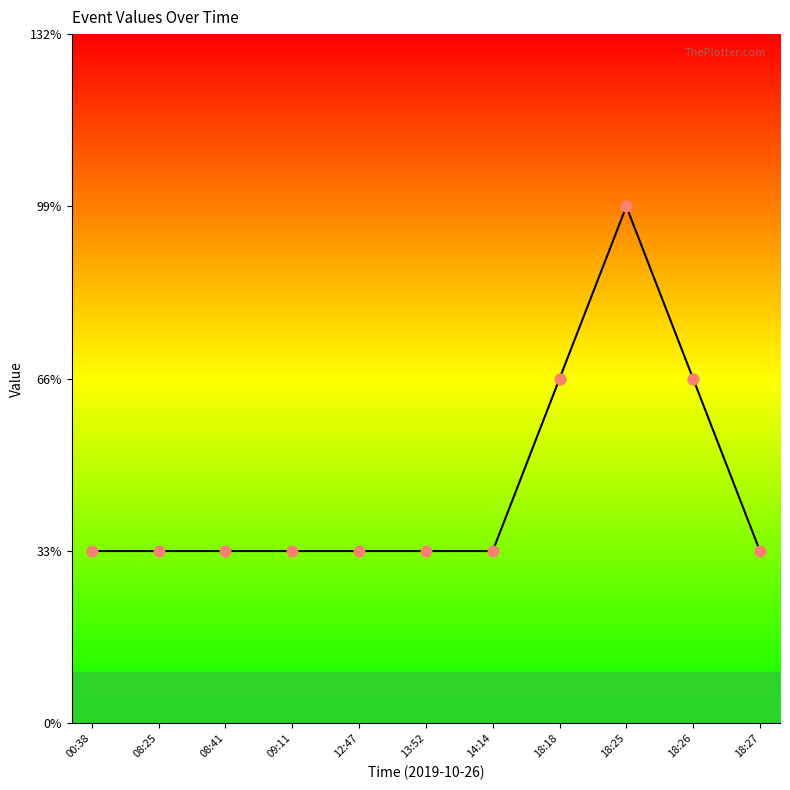

Approximately how many times larger is the value at 14:14 compared to 18:27?

1.0